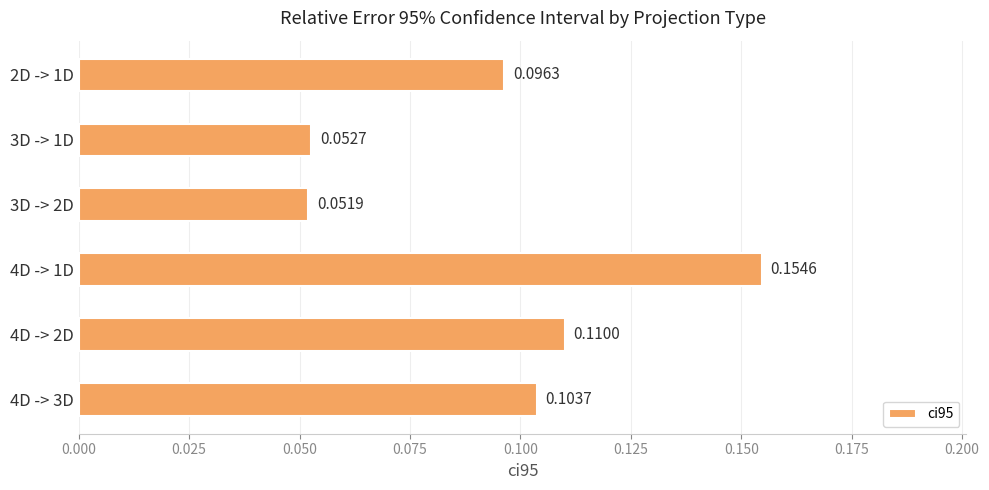

Which has a higher value, 3D -> 1D or 4D -> 1D?

4D -> 1D